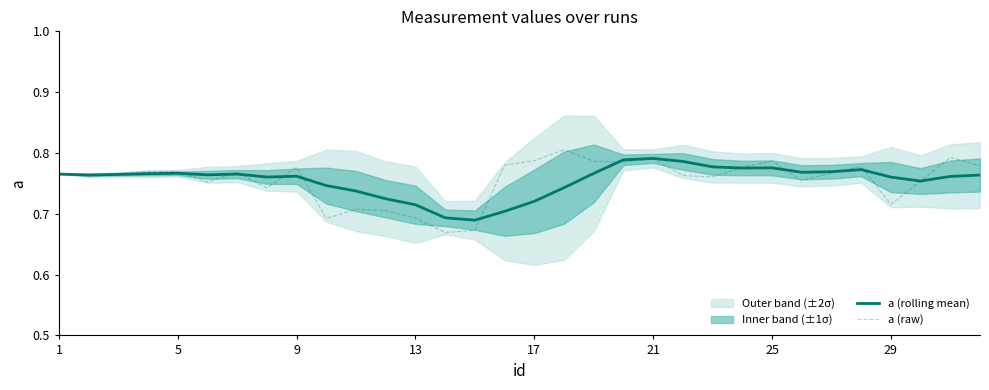

Is it true that a (rolling mean) equals 0.5 at 13?

False